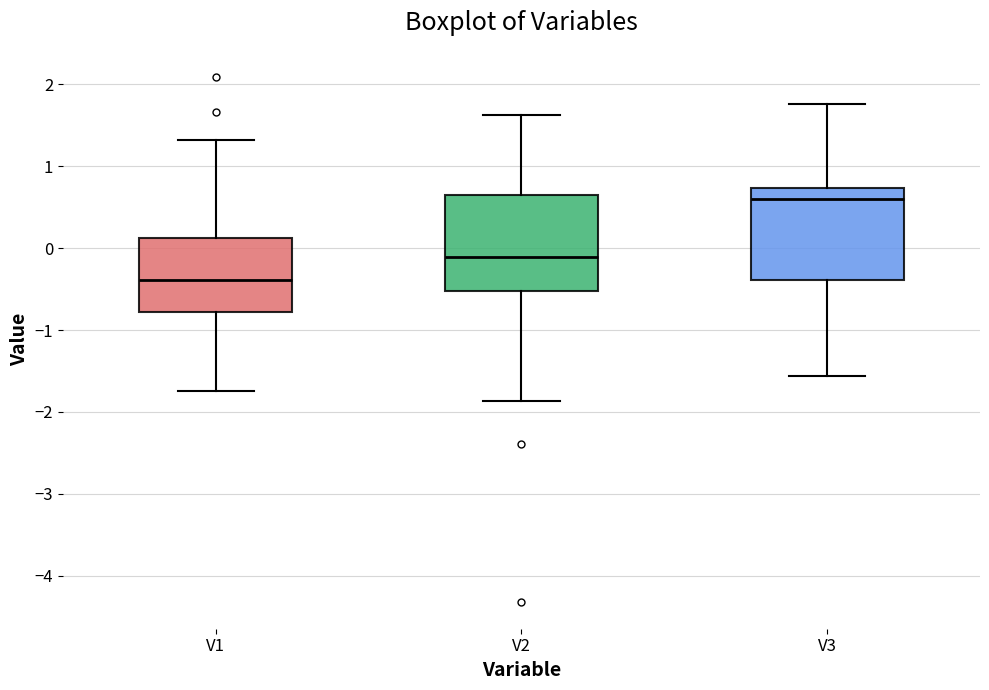

Which box has the highest median line?

V3